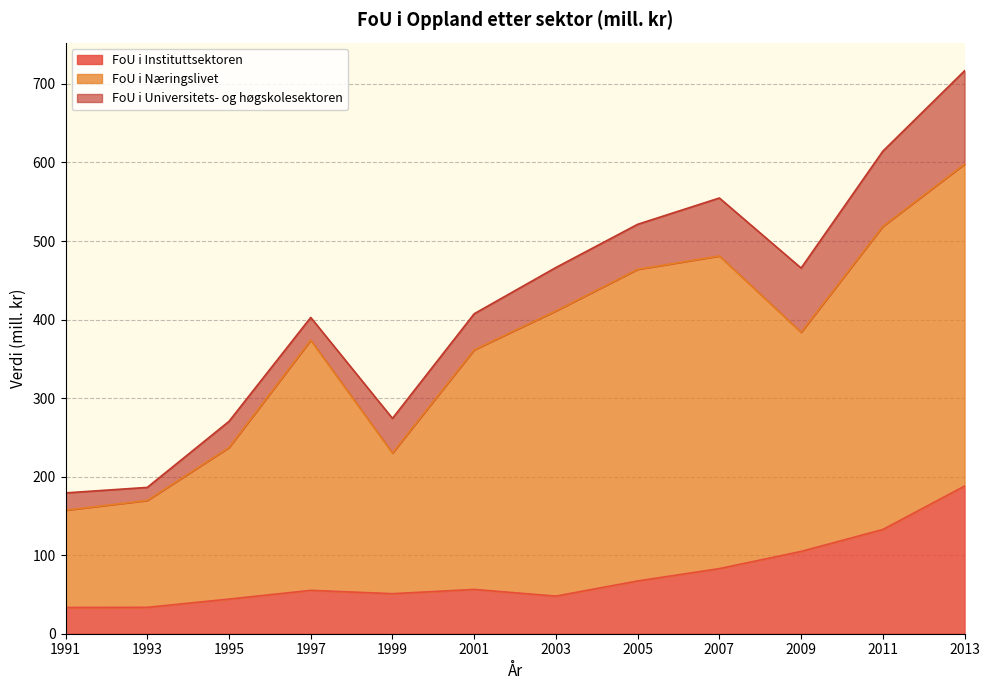

Does the chart have visible grid lines?

Yes